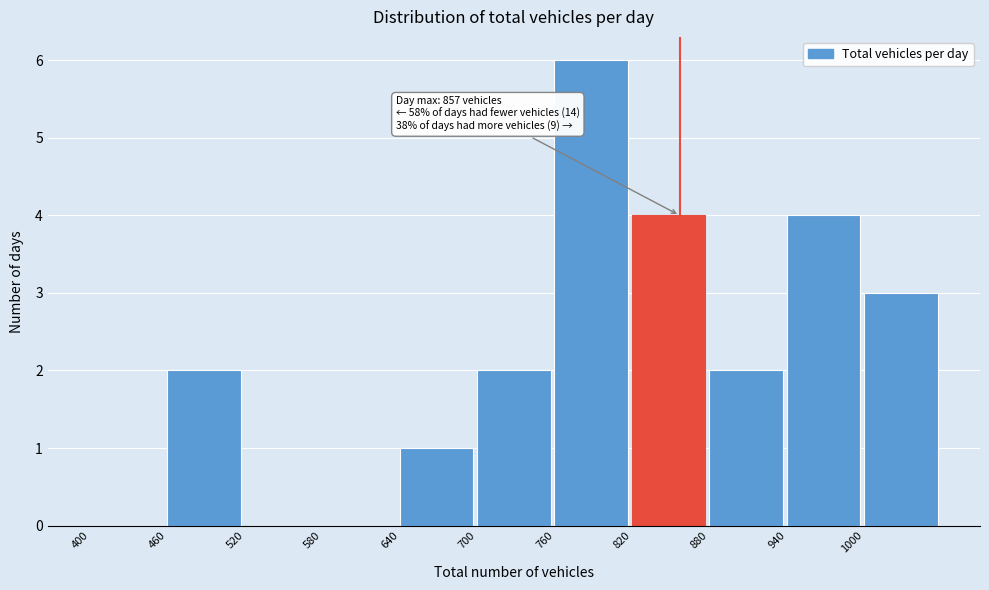

Over which range of the x-axis is the bar tallest?

760 to 820